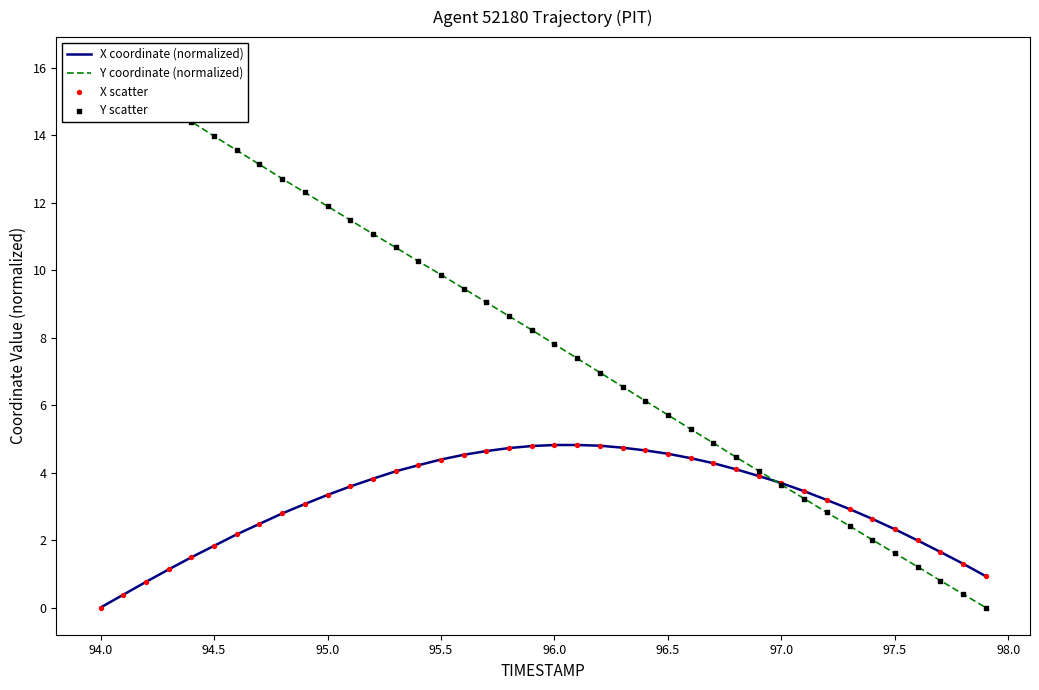

Which series reaches the maximum Y coordinate?

Y coordinate (normalized)